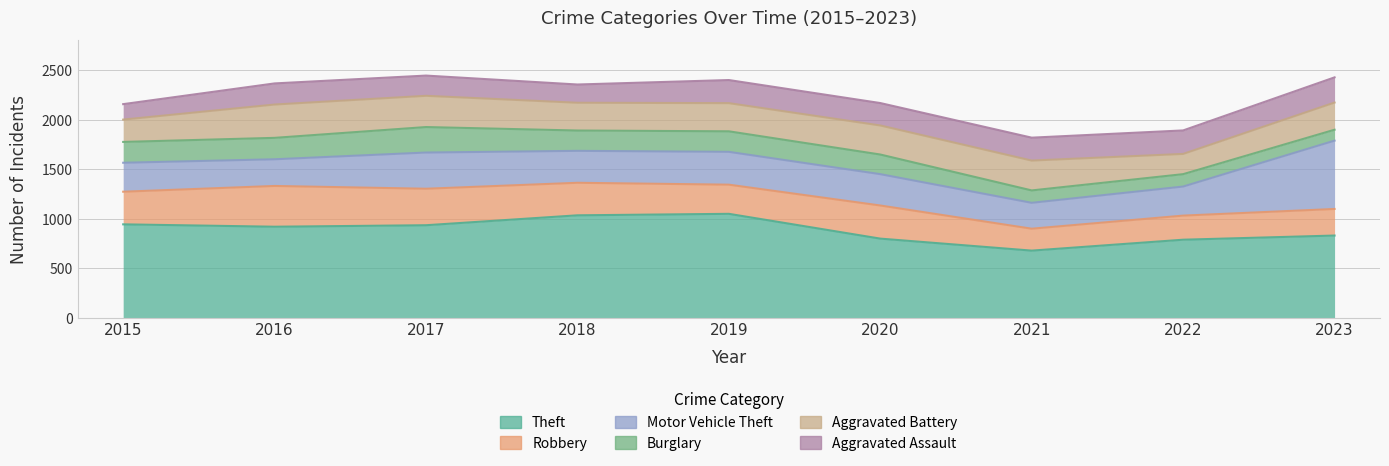

What is the sum of the Motor Vehicle Theft values at 2016 and 2021?

530